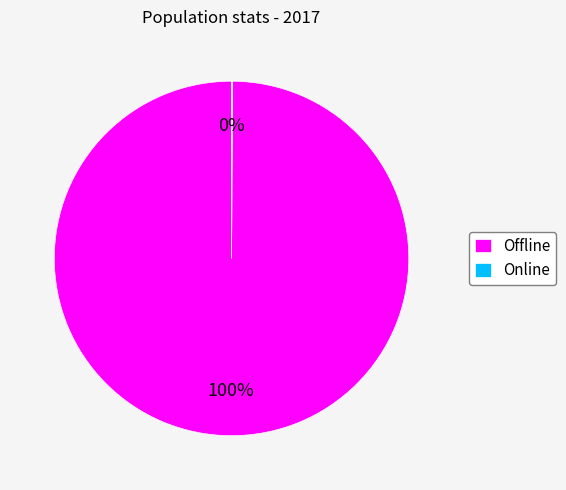

Which slice represents more than half of the pie?

Offline